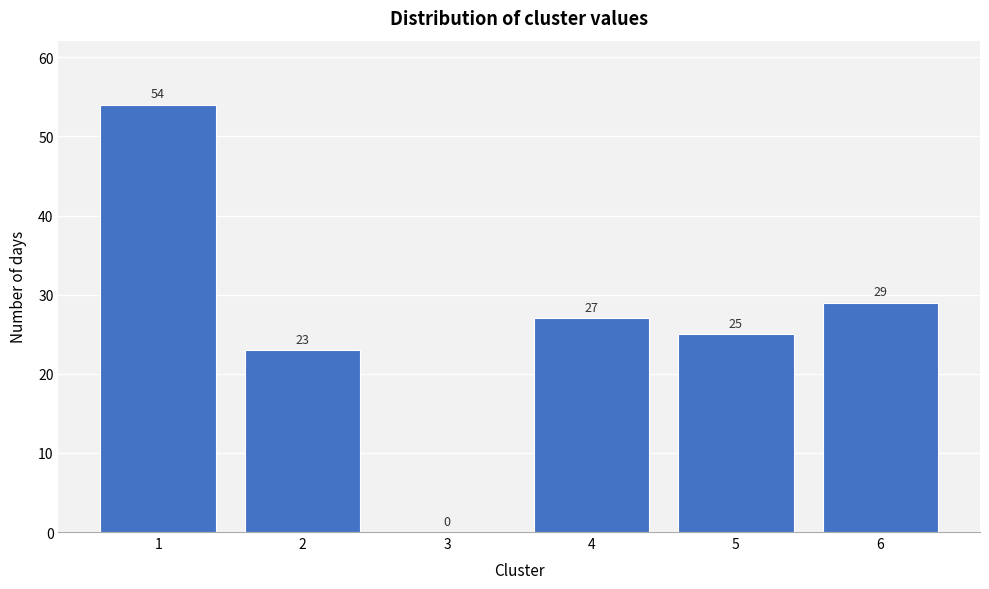

Reading left to right, list all the values displayed in this chart.

1=54	2=23	3=0	4=27	5=25	6=29